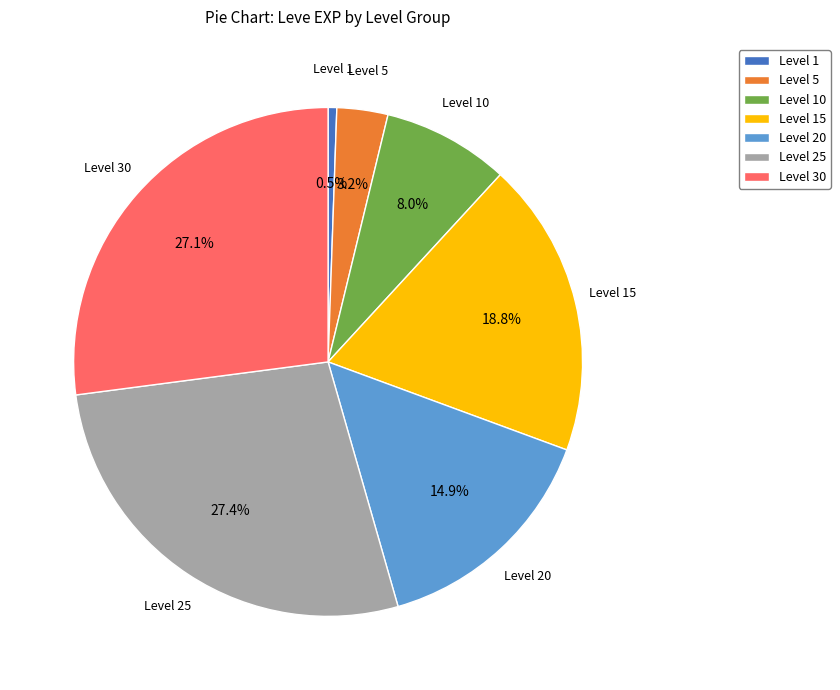

How many slices are in this pie chart?

7